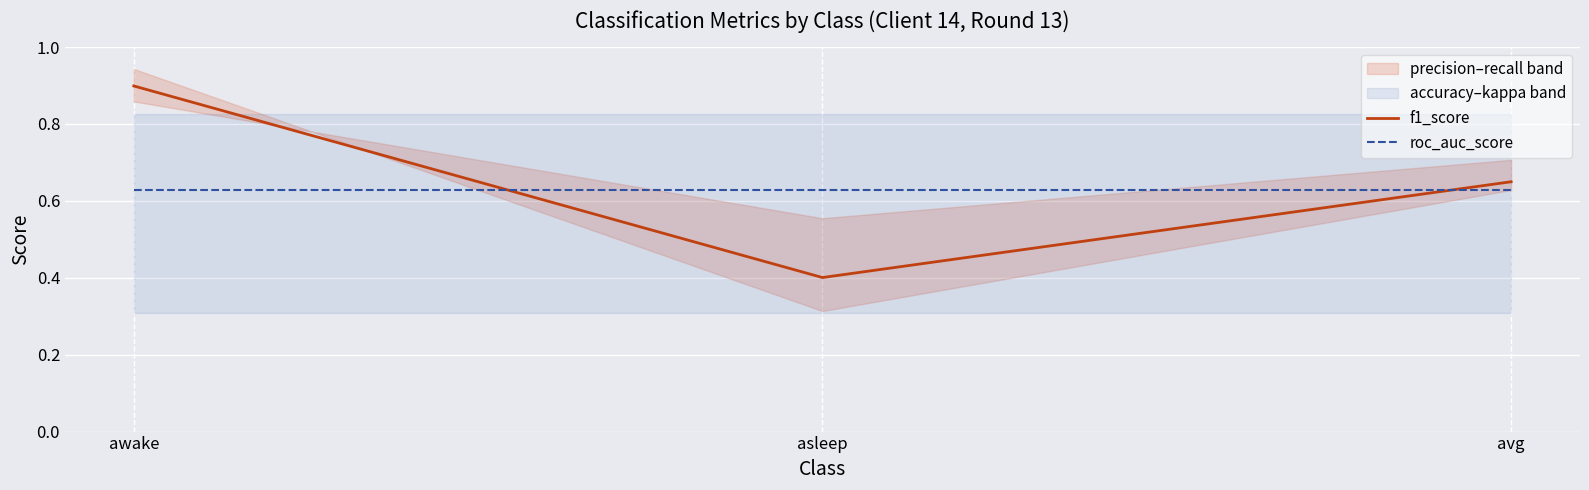

What is the label of the 1st point from the right?

avg